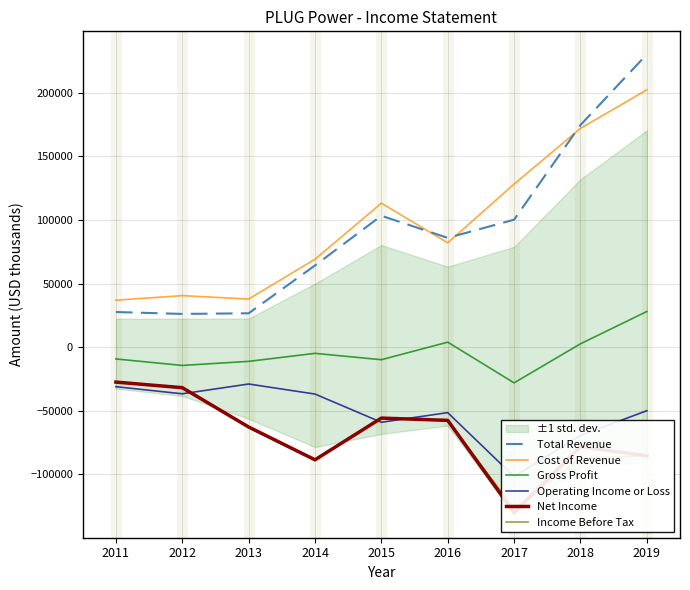

What is the approximate value of Cost of Revenue at 2012?

40500